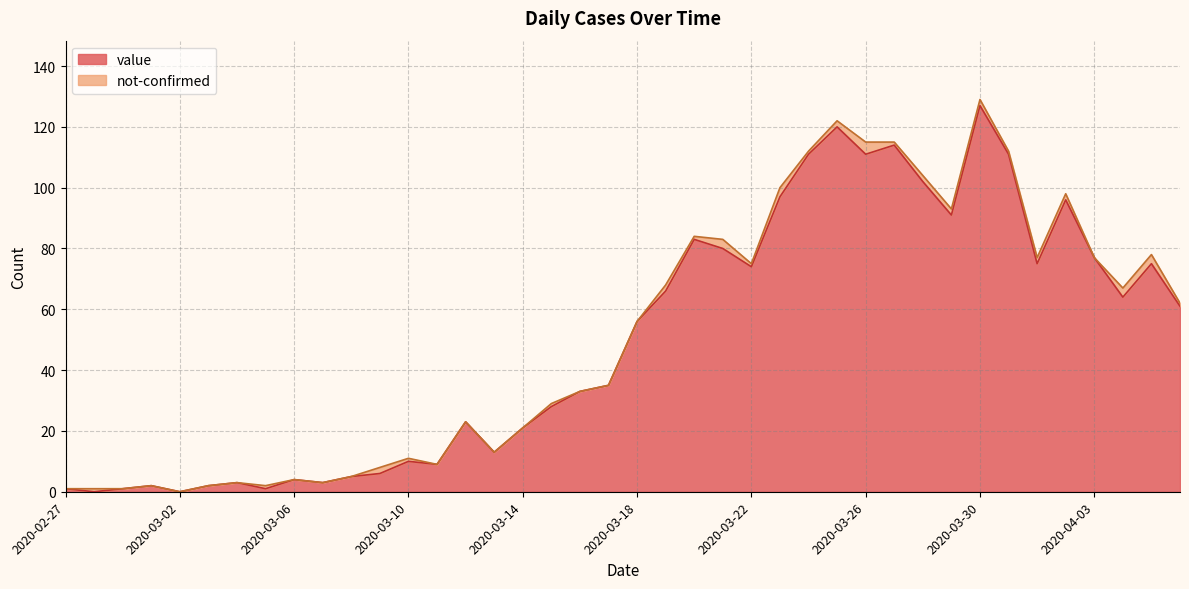

What is the sum of all values?

1991